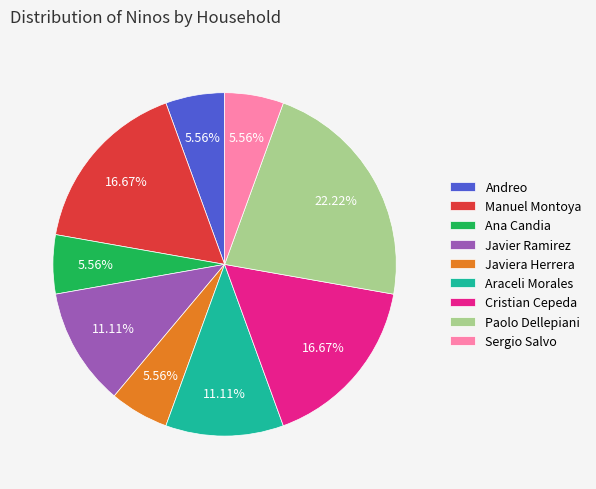

What percentage is the Paolo Dellepiani slice, to the nearest percent?

22%